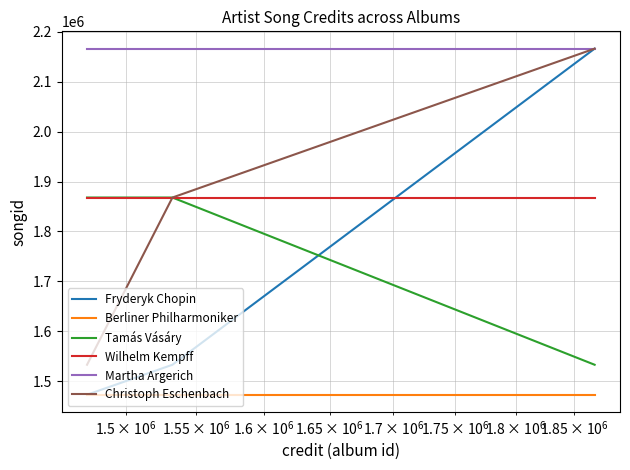

Which series has the largest total across all categories?

Martha Argerich